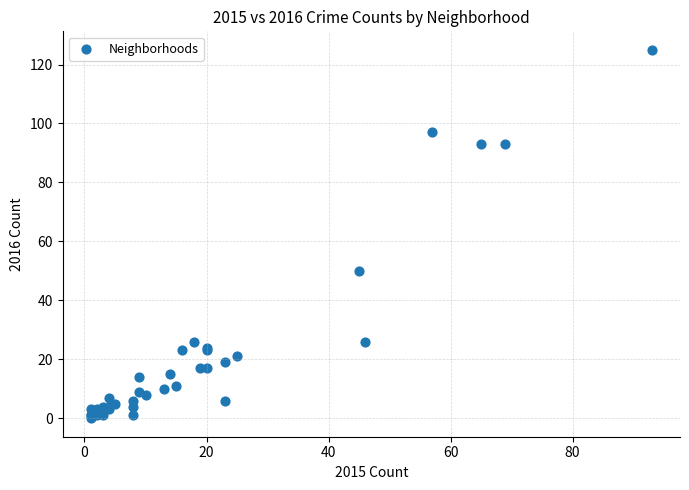

What Y value in the scatter plot is closest to 62?

50